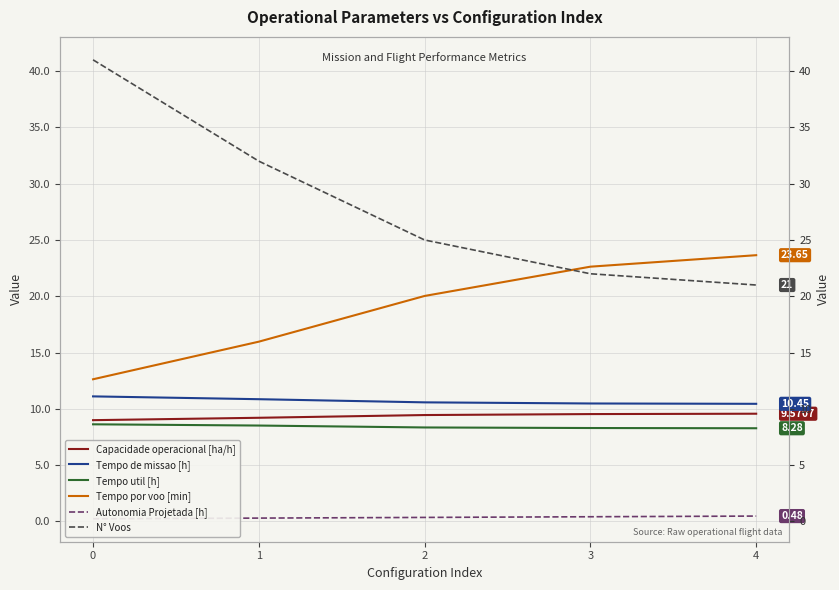

Reading right to left, what are all the values shown in this chart?

Capacidade operacional [ha/h]: 4=9.6	3=9.5	2=9.5	1=9.2	0=9.0
Tempo de missao [h]: 4=10.4	3=10.5	2=10.6	1=10.9	0=11.1
Tempo util [h]: 4=8.3	3=8.3	2=8.3	1=8.5	0=8.6
Tempo por voo [min]: 4=23.6	3=22.6	2=20.0	1=16.0	0=12.6
Autonomia Projetada [h]: 4=0.5	3=0.4	2=0.4	1=0.3	0=0.2
N° Voos: 4=21.0	3=22.0	2=25.0	1=32.0	0=41.0